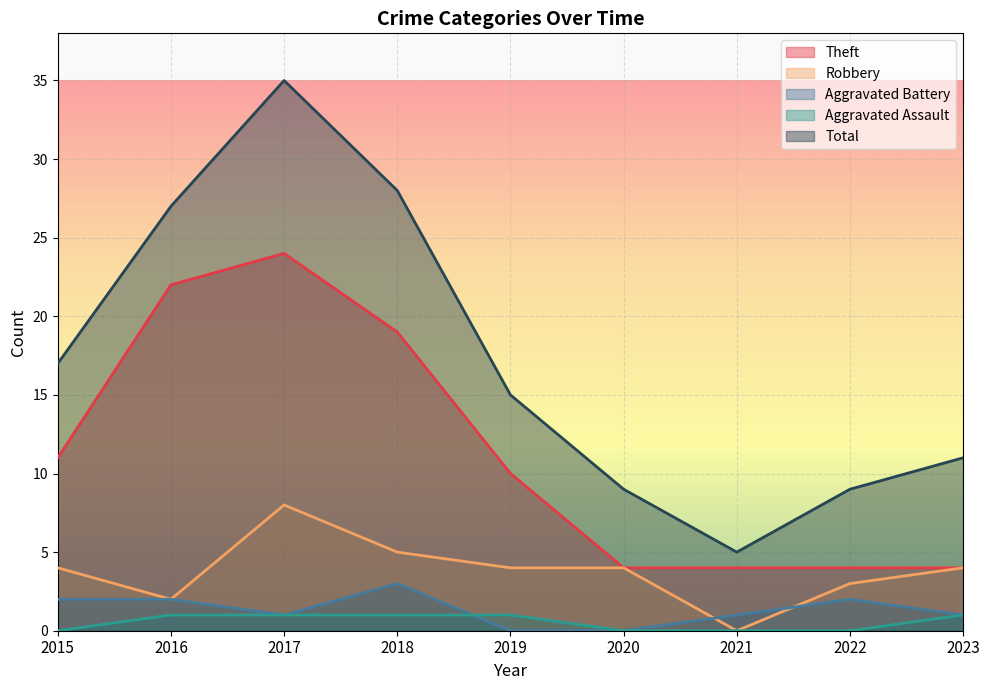

True or false: Robbery and Total cross at least once.

False